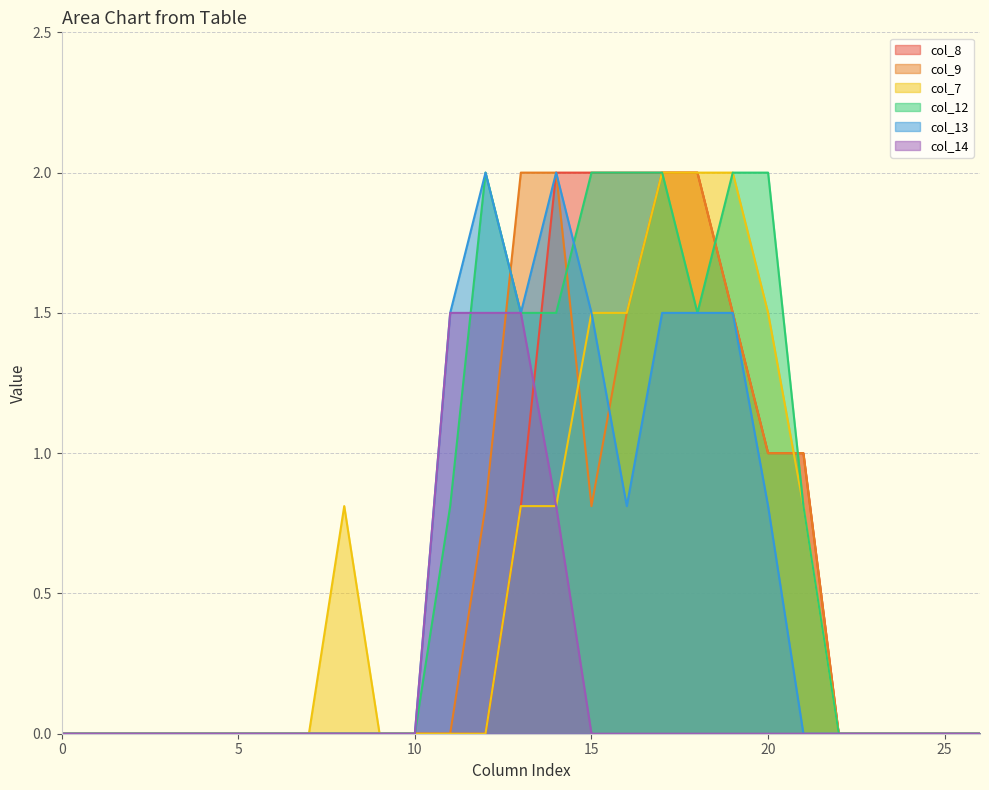

The col_13 series shows -1.1 at 9. True or false?

False